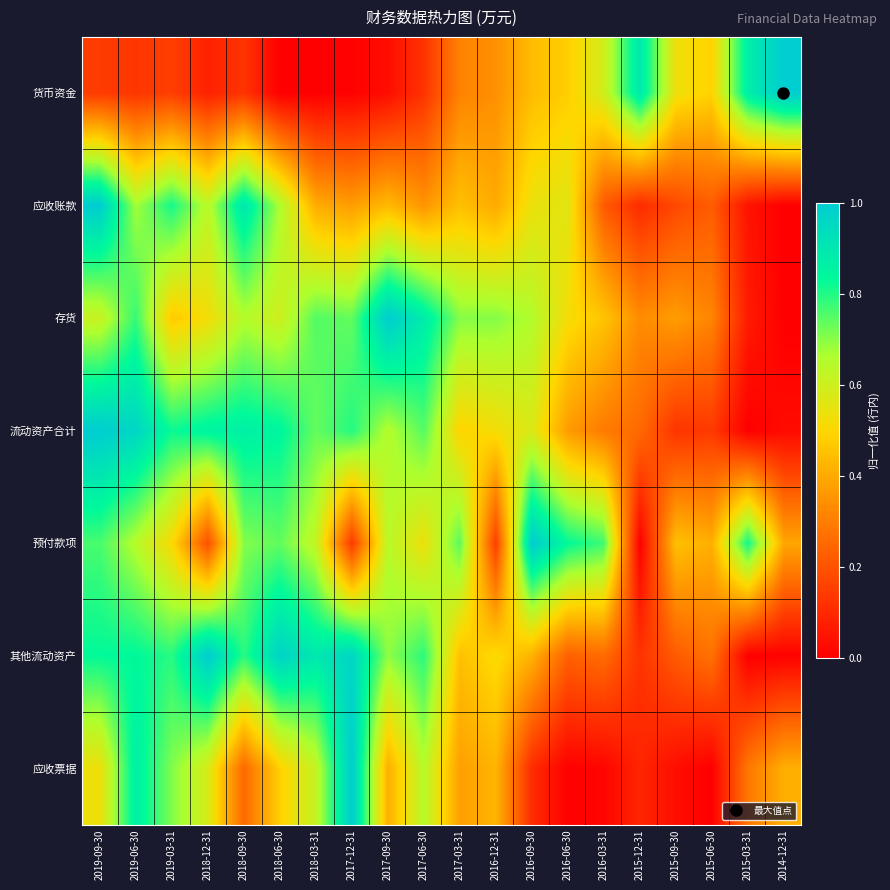

Which has a higher value, 2018-09-30 or 2017-03-31?

2017-03-31